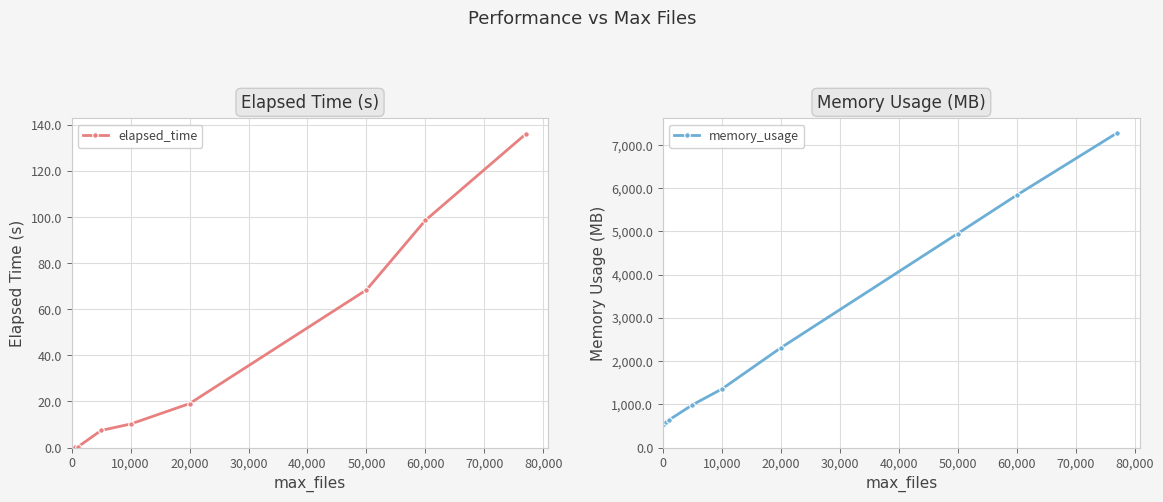

The elapsed_time series shows 33.4 at 60,000. True or false?

False